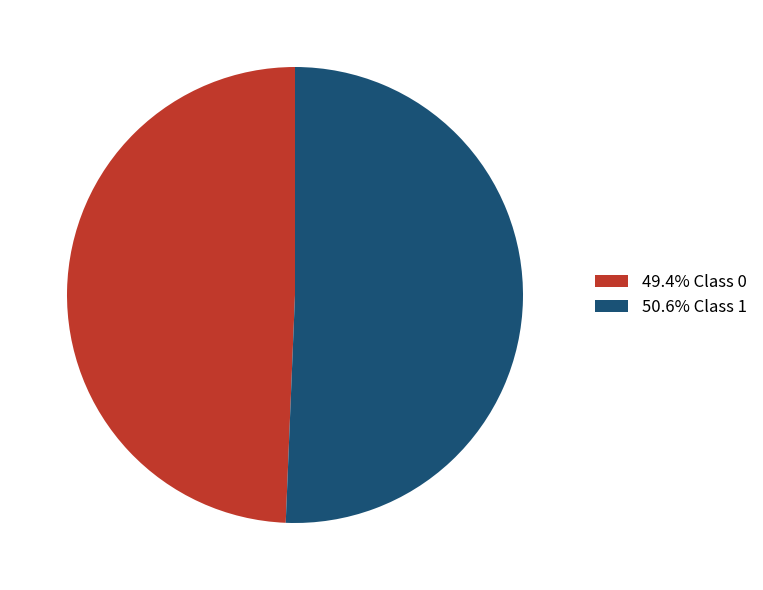

Does 49.4% Class 0 represent more than half of the total?

No